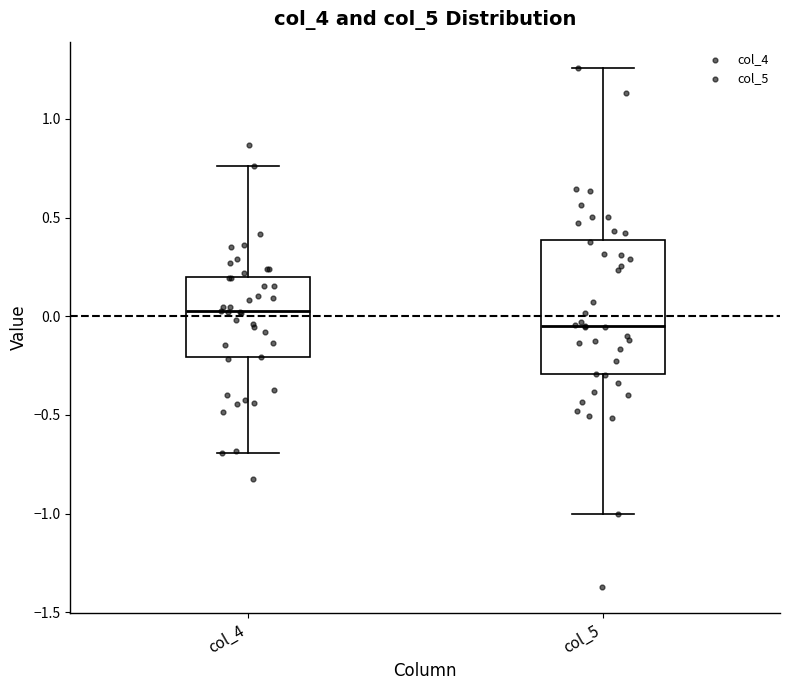

Which box's median line is the lowest?

col_5